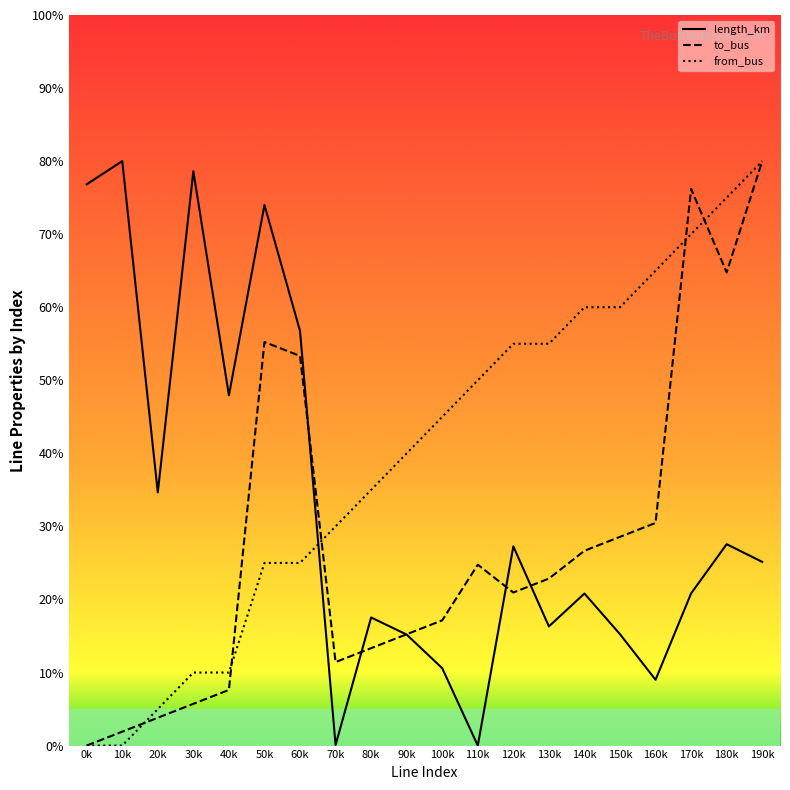

The from_bus series shows 0.0 at 10k. True or false?

True